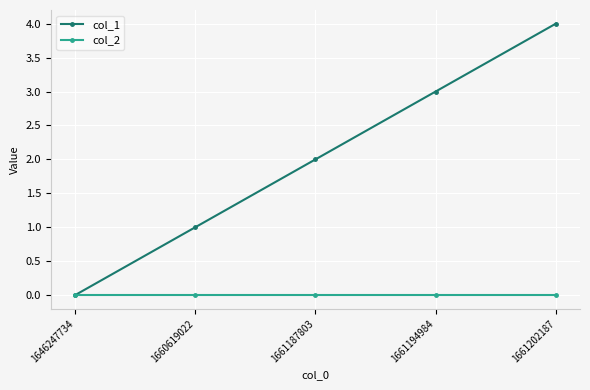

Reading left to right, what are all the values shown in this chart?

col_1: 1646247734=0	1660619022=1	1661187803=2	1661194984=3	1661202187=4
col_2: 1646247734=0	1660619022=0	1661187803=0	1661194984=0	1661202187=0